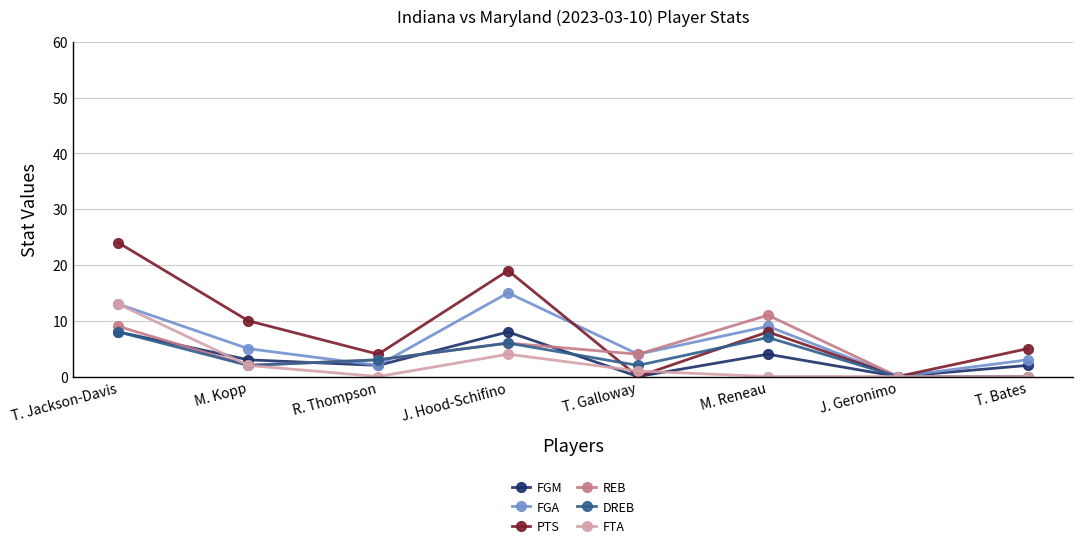

At which label is FGM closest to 4?

M. Reneau